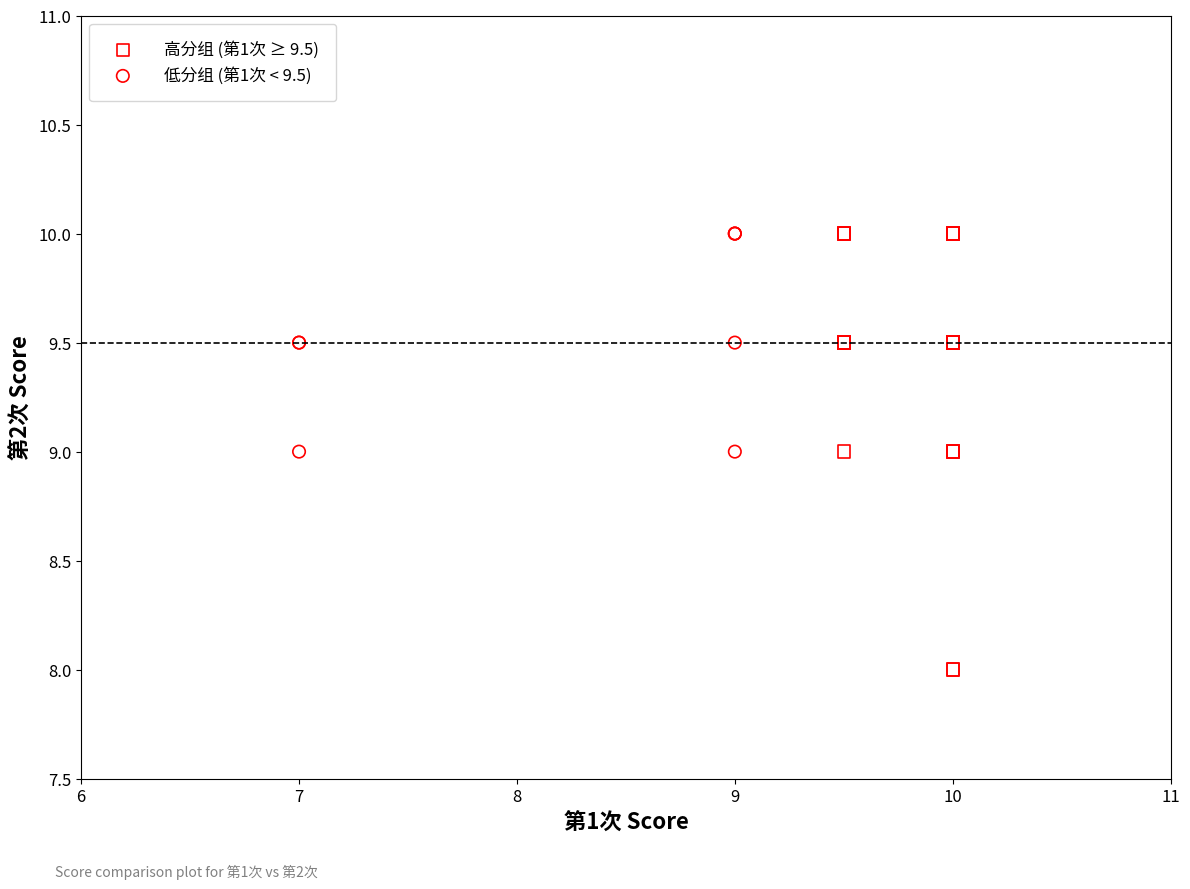

Which series contains the lowest Y value?

高分组 (第1次 ≥ 9.5)